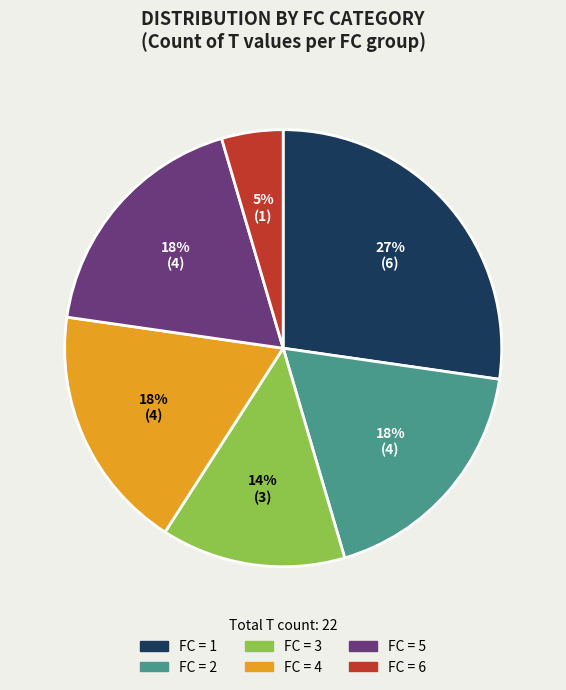

Does any single category account for the majority?

No